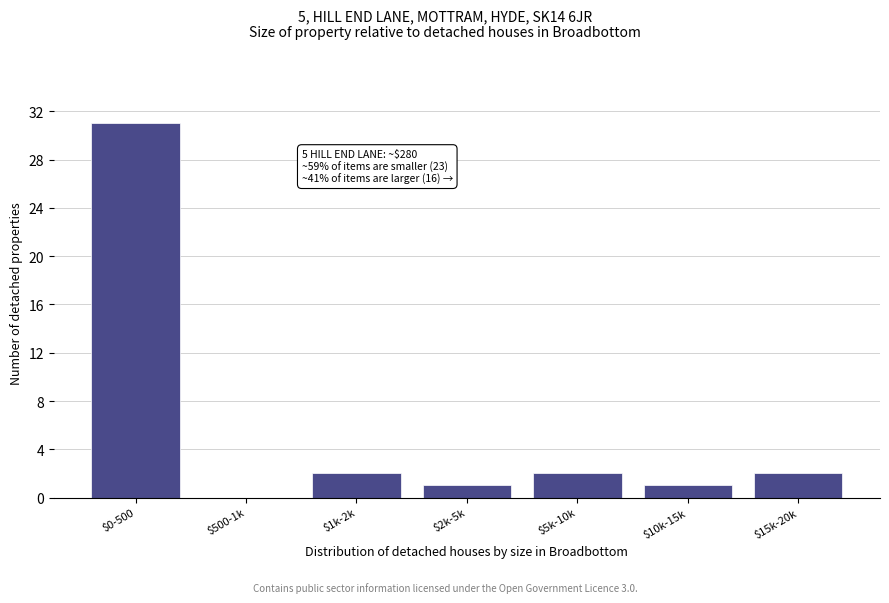

What is the greatest value displayed?

31